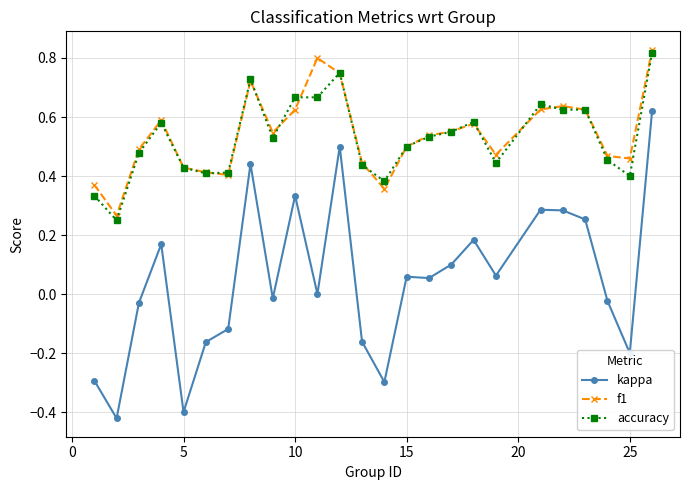

How many lines are shown in the chart?

3